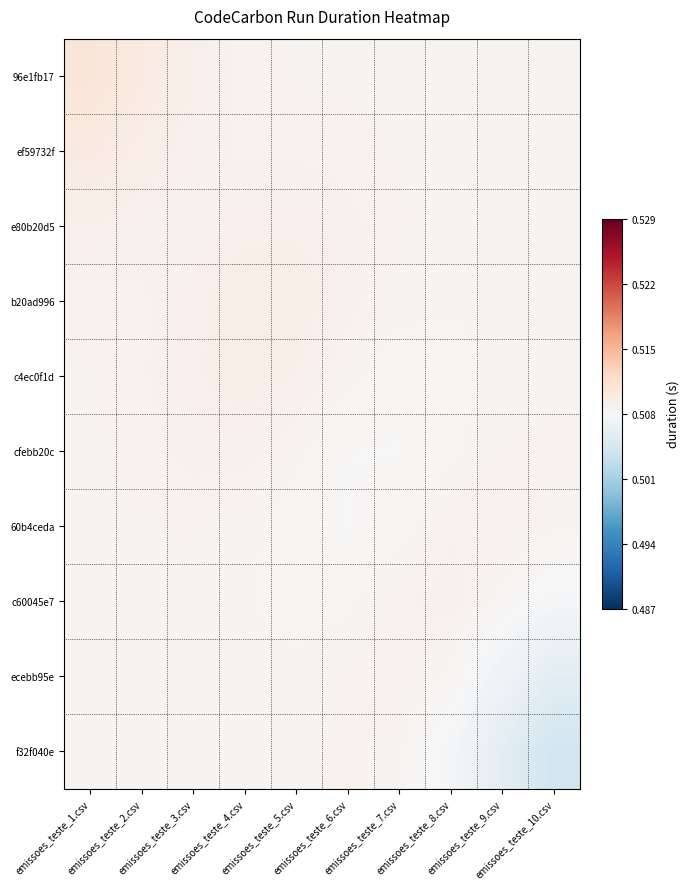

At emissoes_teste_2.csv, list the series in order from largest to smallest.

96e1fb17, ef59732f, e80b20d5, b20ad996, c4ec0f1d, cfebb20c, 60b4ceda, c60045e7, ecebb95e, f32f040e